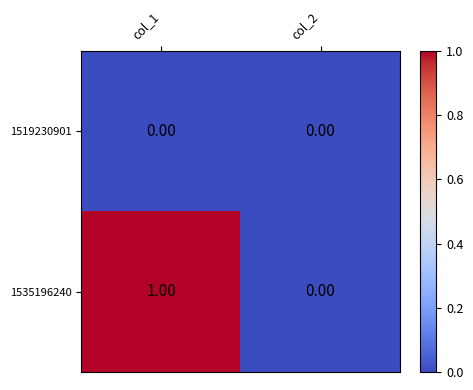

Rank the series by their maximum value, from lowest to highest.

1519230901, 1535196240